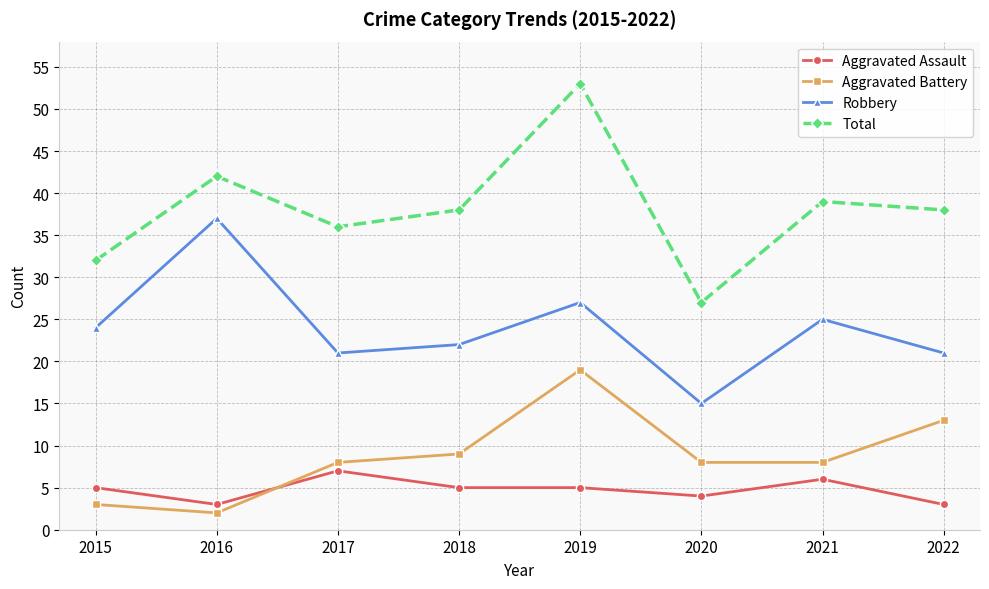

True or false: Aggravated Assault and Total cross at least once.

False